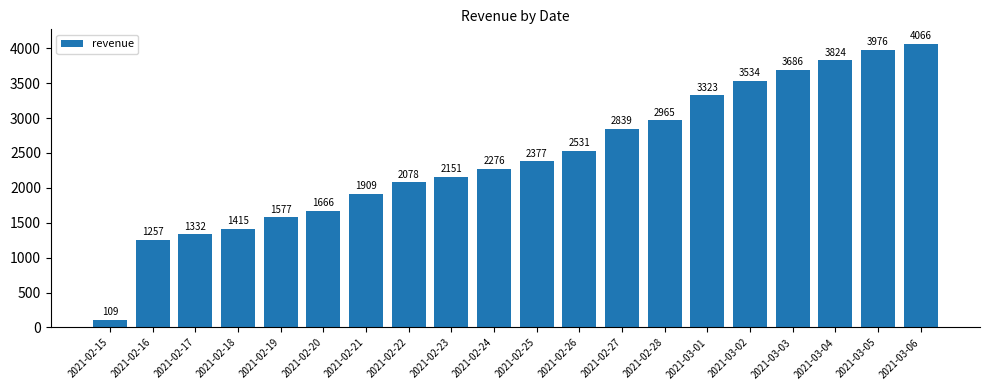

Rank the categories by value from highest to lowest.

2021-03-06, 2021-03-05, 2021-03-04, 2021-03-03, 2021-03-02, 2021-03-01, 2021-02-28, 2021-02-27, 2021-02-26, 2021-02-25, 2021-02-24, 2021-02-23, 2021-02-22, 2021-02-21, 2021-02-20, 2021-02-19, 2021-02-18, 2021-02-17, 2021-02-16, 2021-02-15